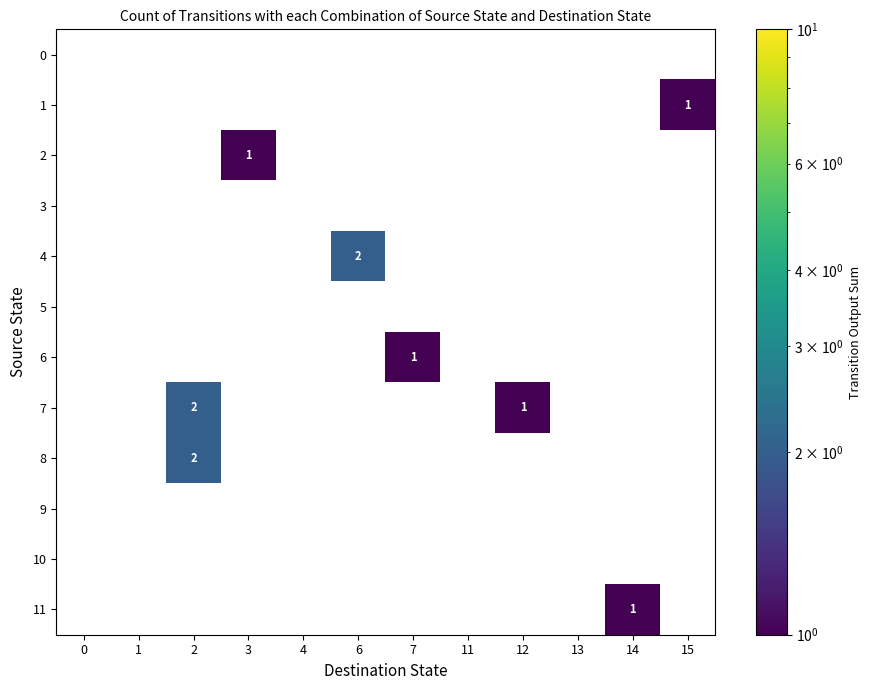

How many series are shown in this chart?

12